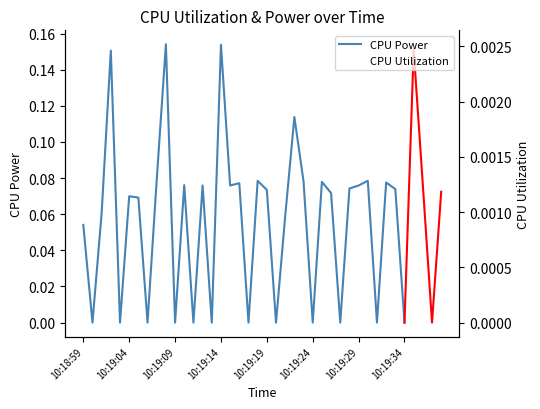

At which label is the value closest to 0?

10:19:00